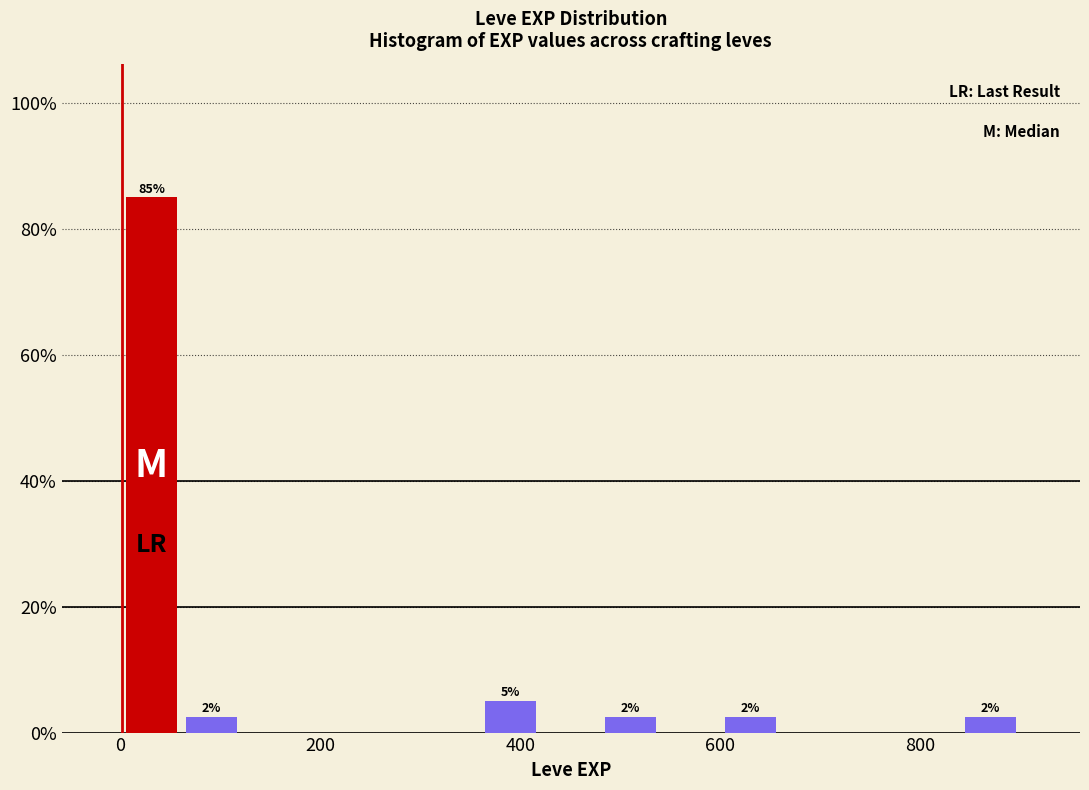

Read against the x-axis, roughly where is the centre of the tallest bar?

40